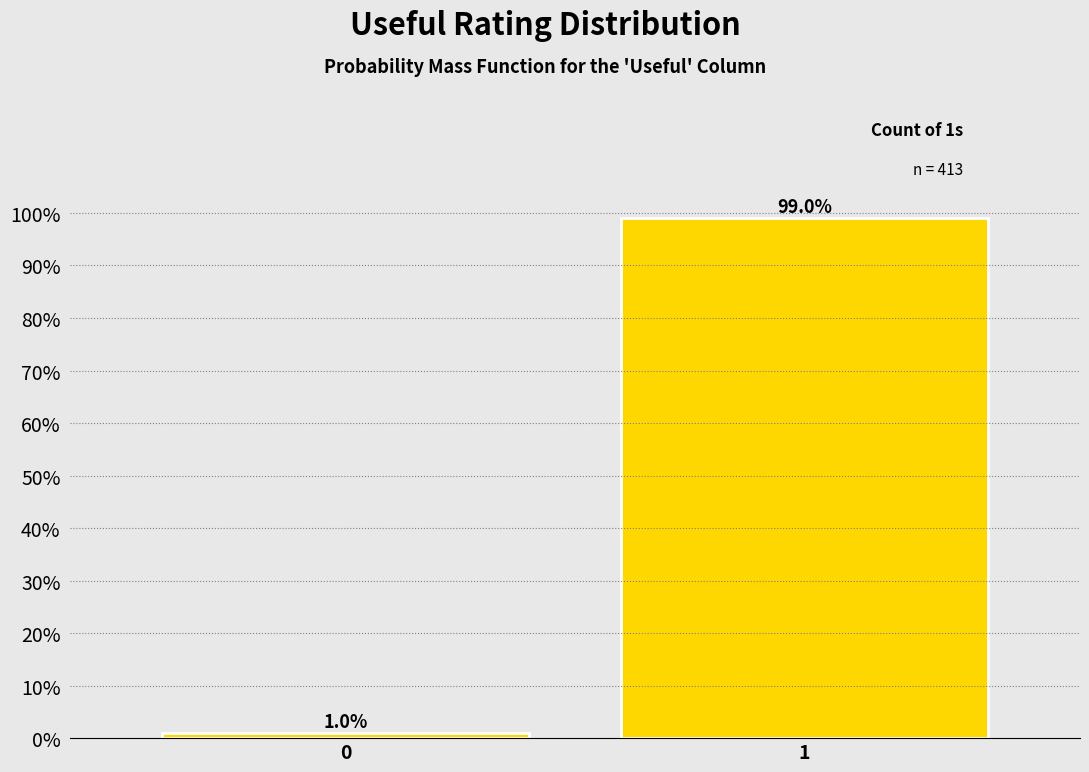

Reading left to right, list all the values displayed in this chart.

0=1.0	1=99.0